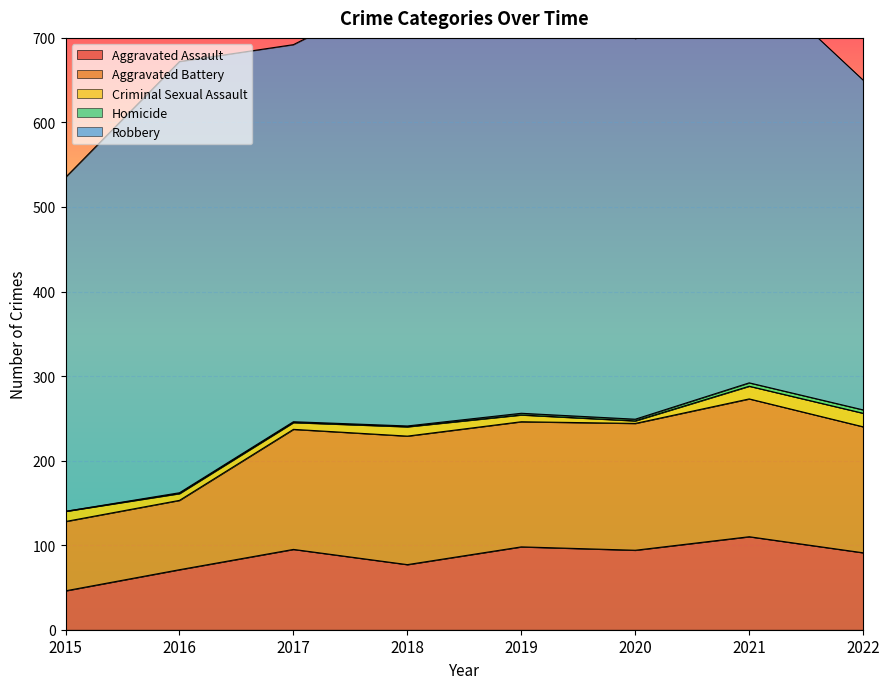

How many data points in Aggravated Battery are above 149?

3